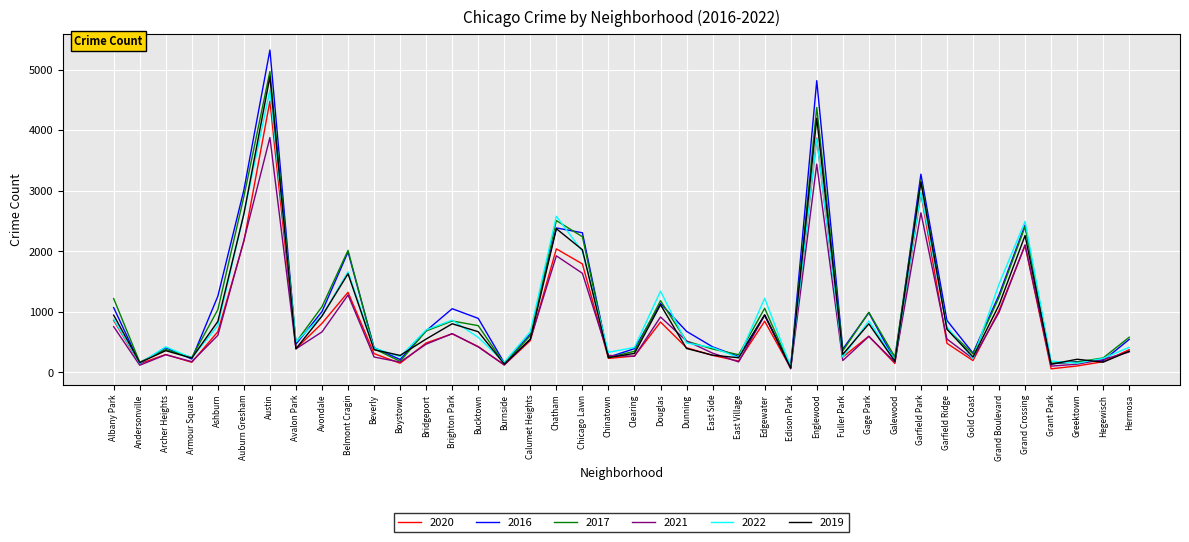

Which series has the widest spread of values?

2016